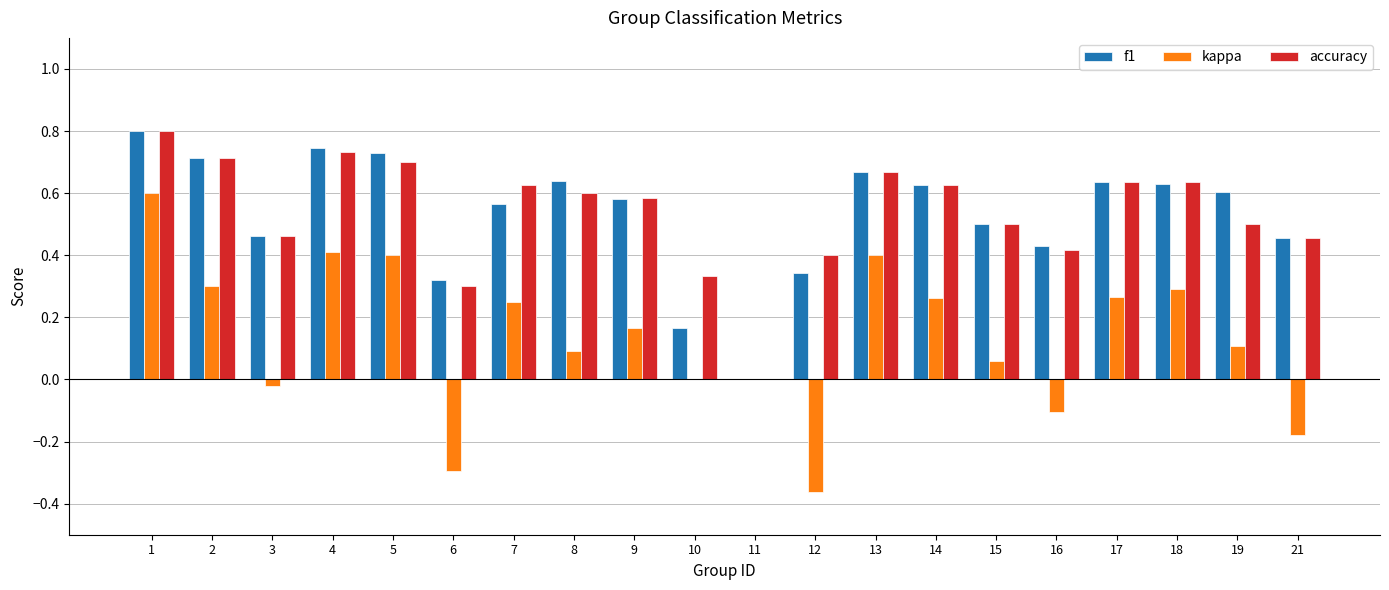

What is the total value across all series at 14?

1.5